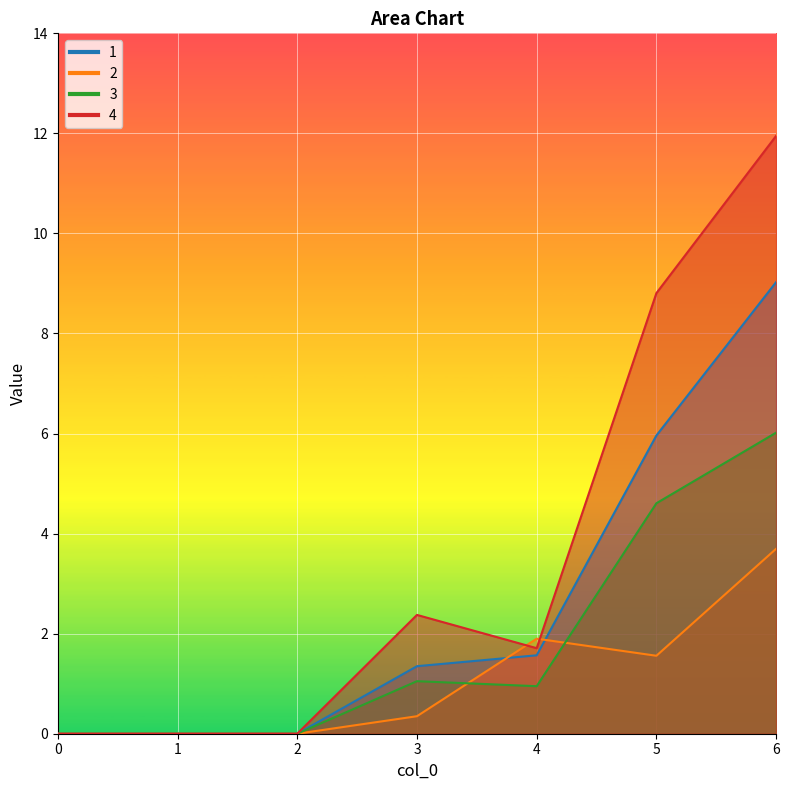

In 2, how many points are lower than both neighbors (excluding endpoints)?

1